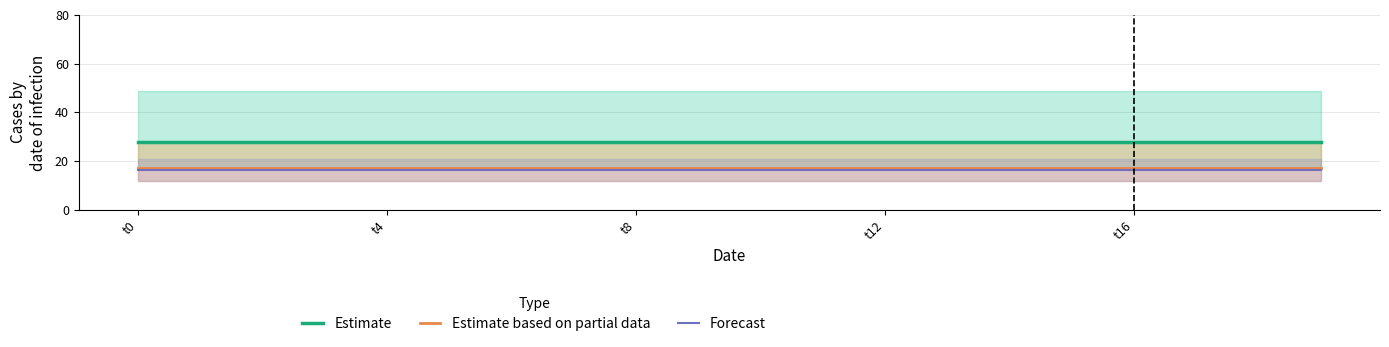

True or false: Estimate based on partial data and Forecast cross at least once.

False